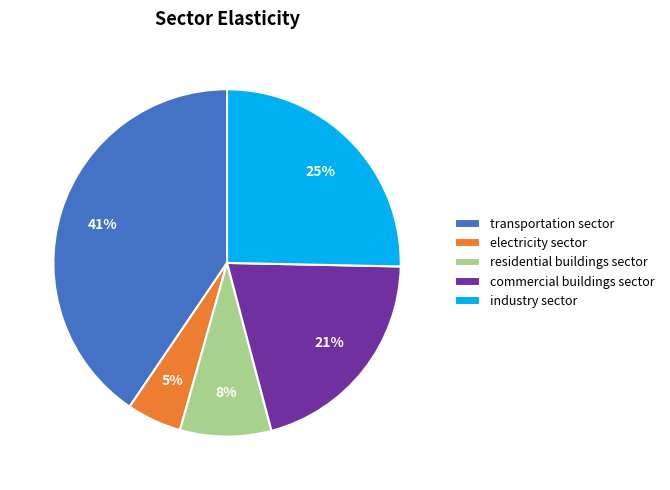

Does any single category account for the majority?

No